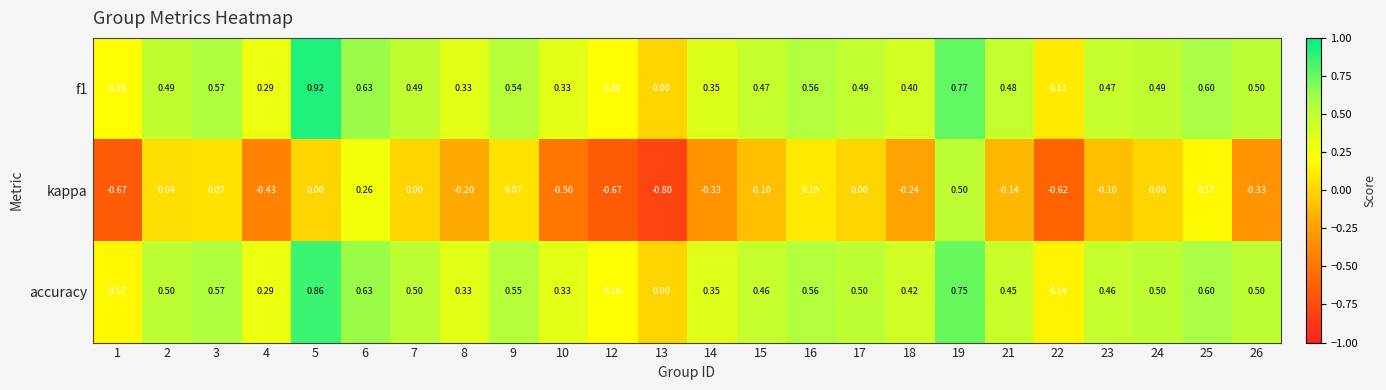

Is the value of f1 at 1 greater than the value of kappa at 6?

No